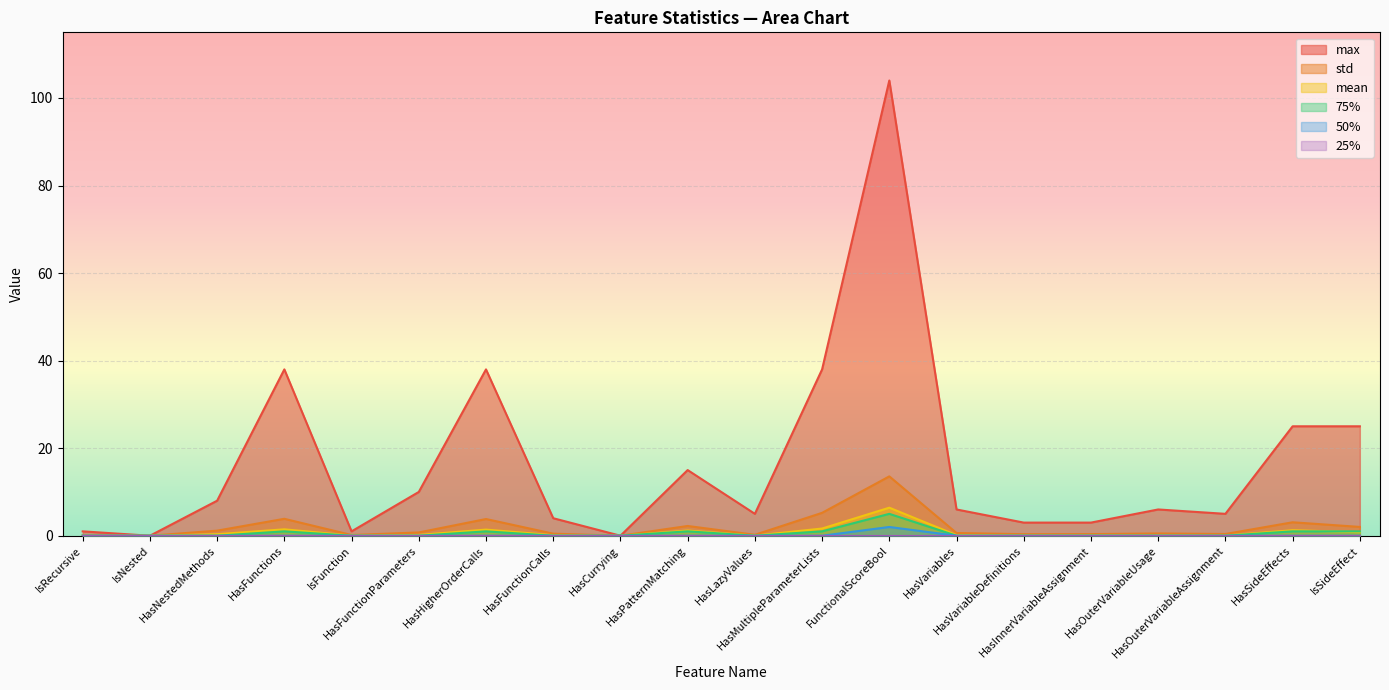

At which label is 50% closest to 1?

IsRecursive